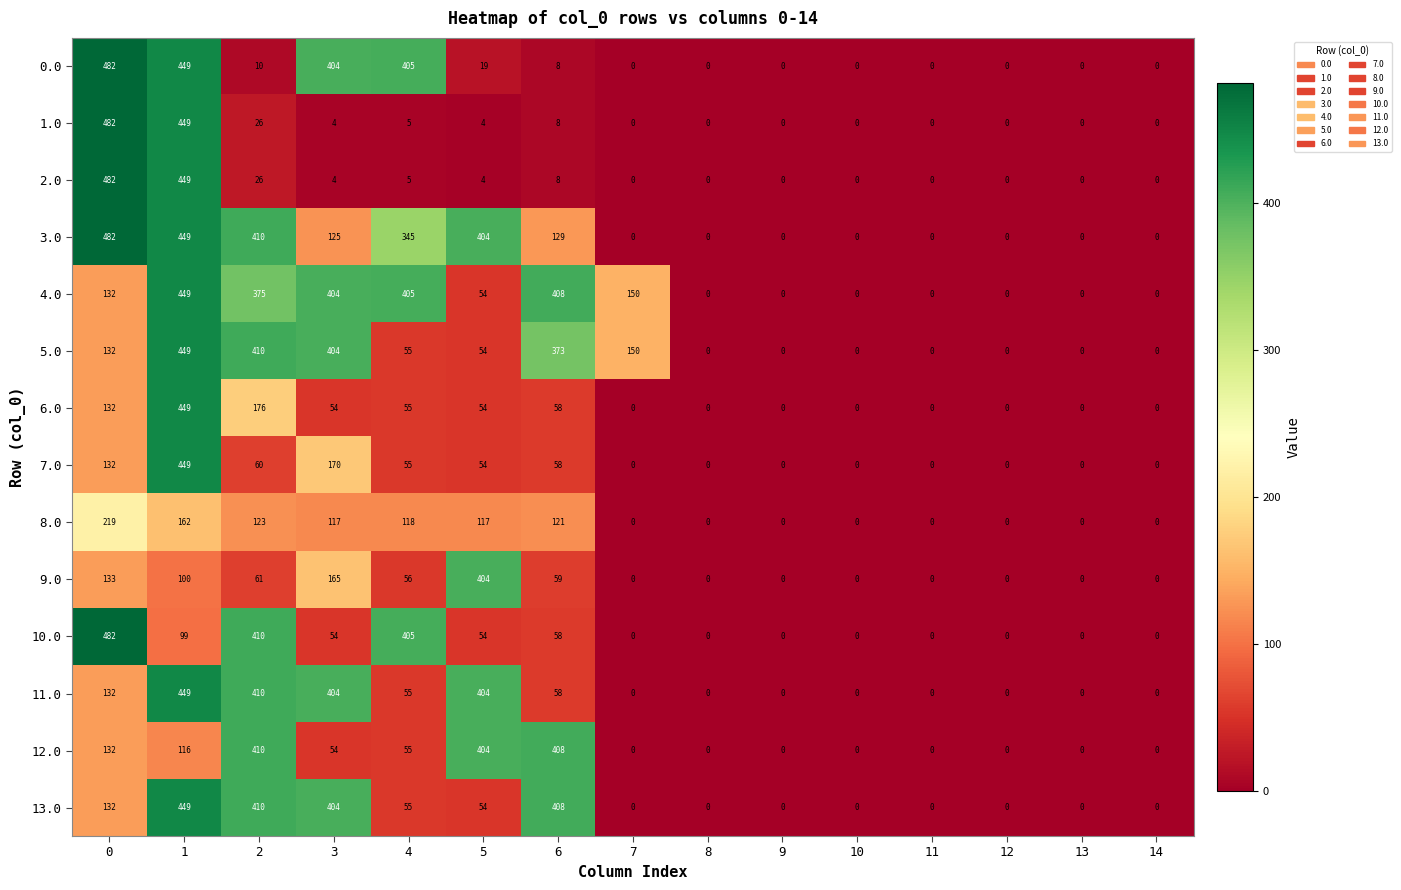

How many categories are shown in the chart?

15